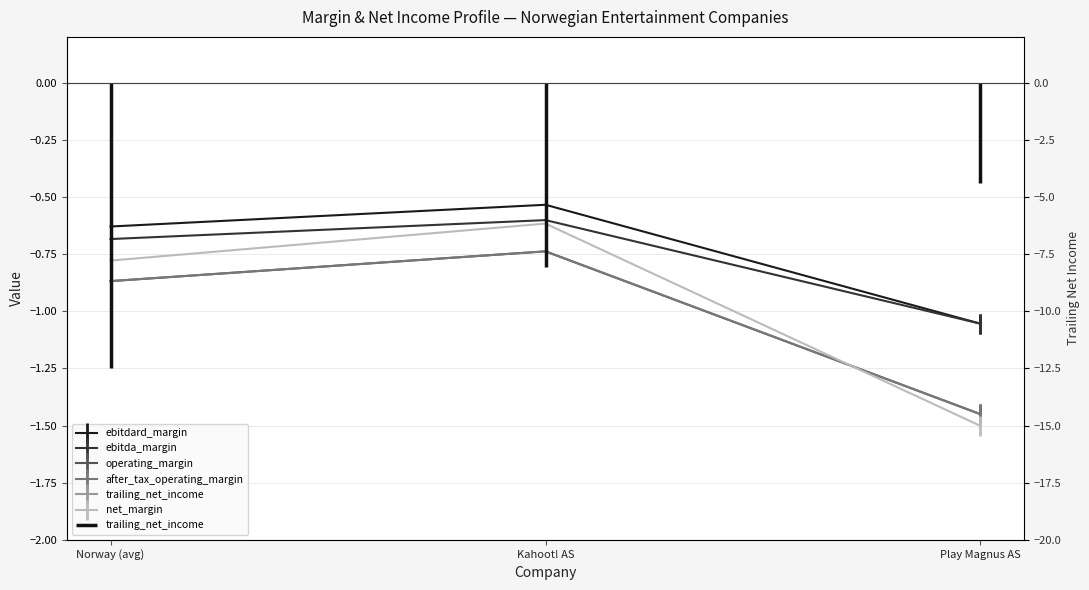

What is the total value across all series at Kahoot! AS?

-11.3